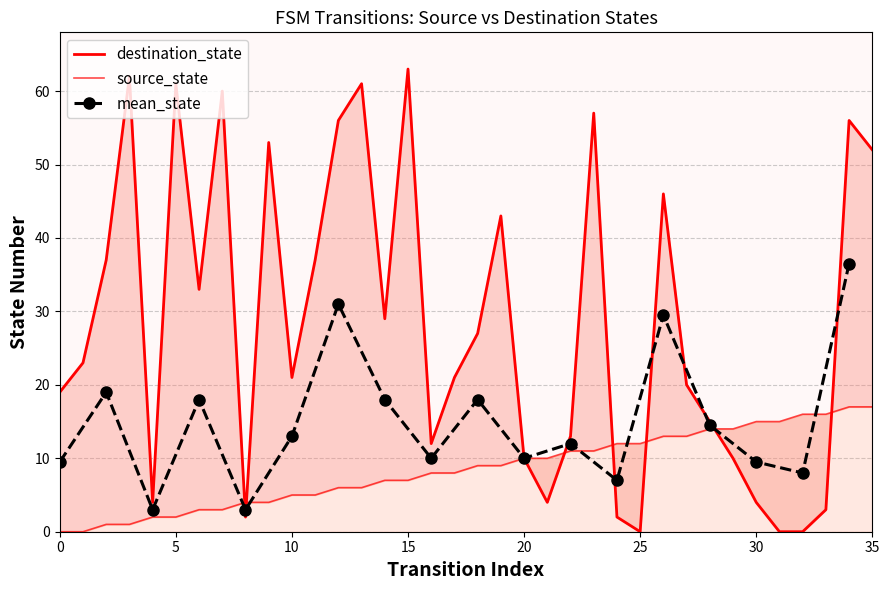

What is the sum of all source_state values?

306